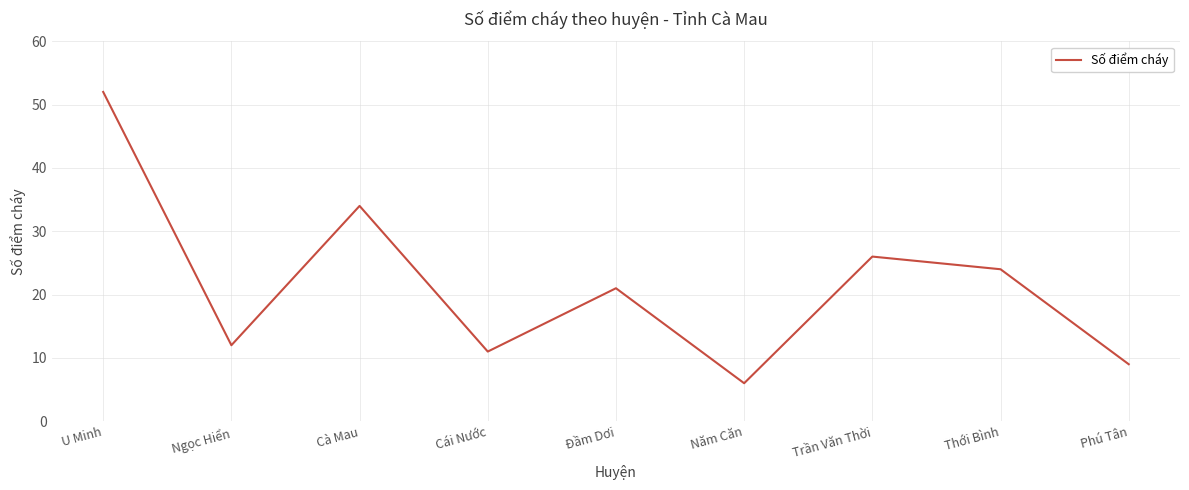

What is the ratio of the value at Năm Căn to the value at Ngọc Hiển?

0.5